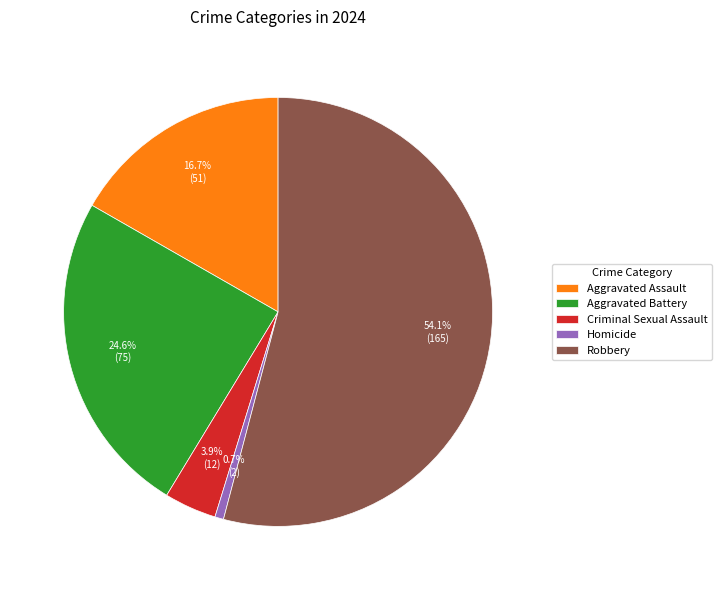

Which slice represents more than half of the pie?

Robbery